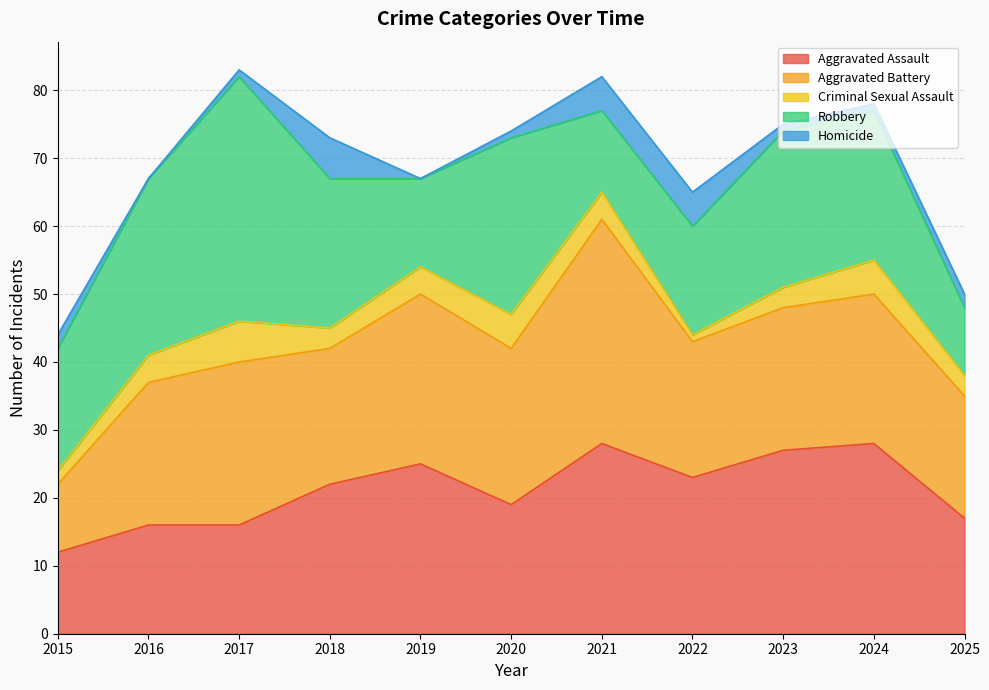

Between 2016 and 2021, which series saw the biggest shift?

Robbery